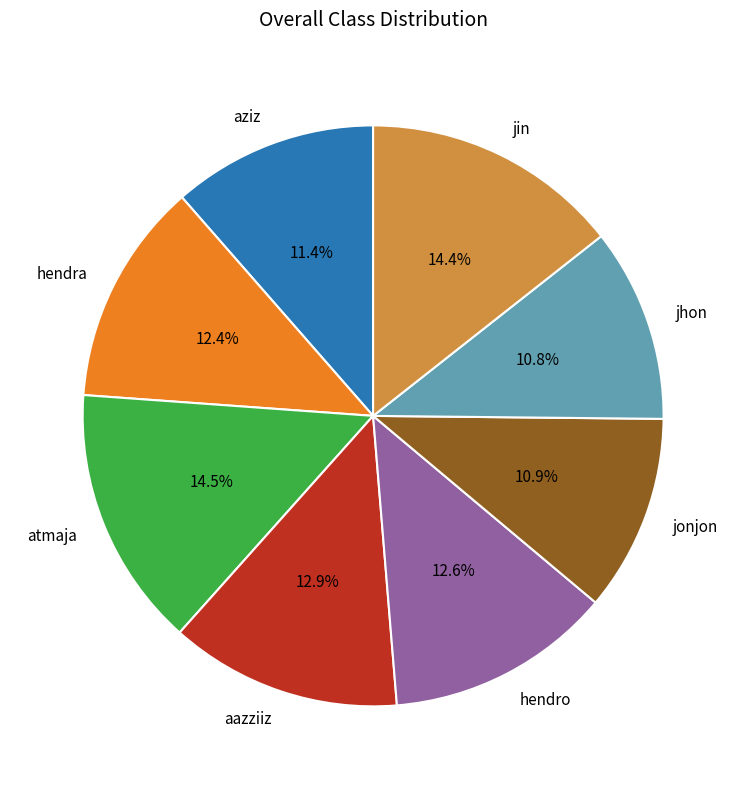

Does hendro represent more than half of the total?

No